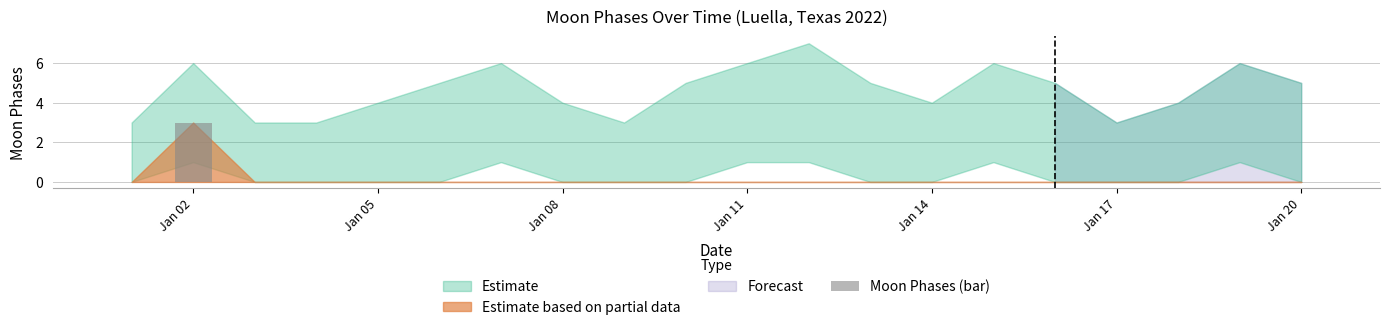

What is the maximum value shown in the chart?

3